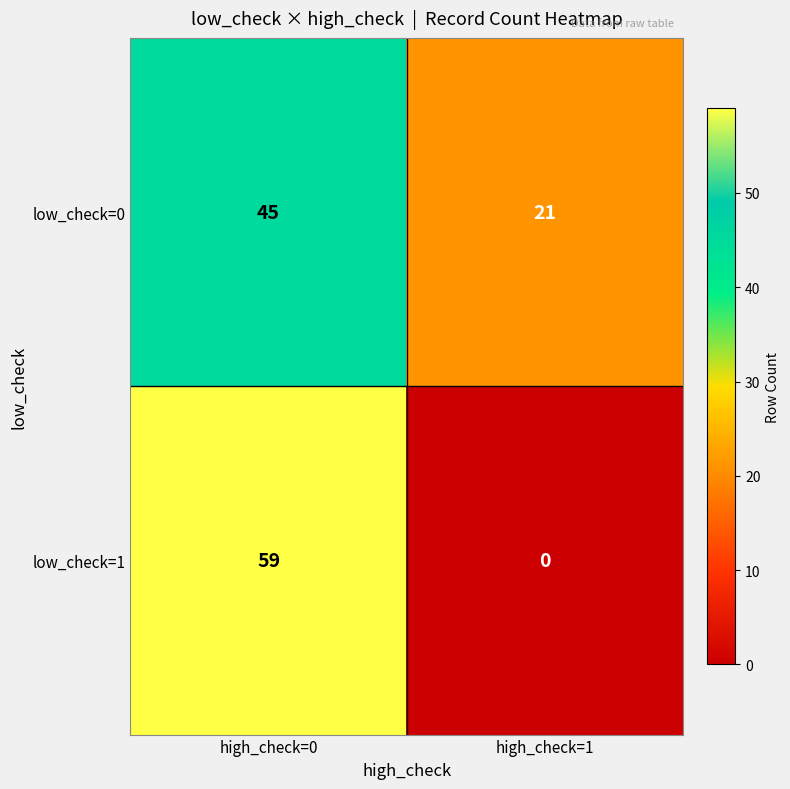

Which series changed the most between high_check=0 and high_check=1?

low_check=1